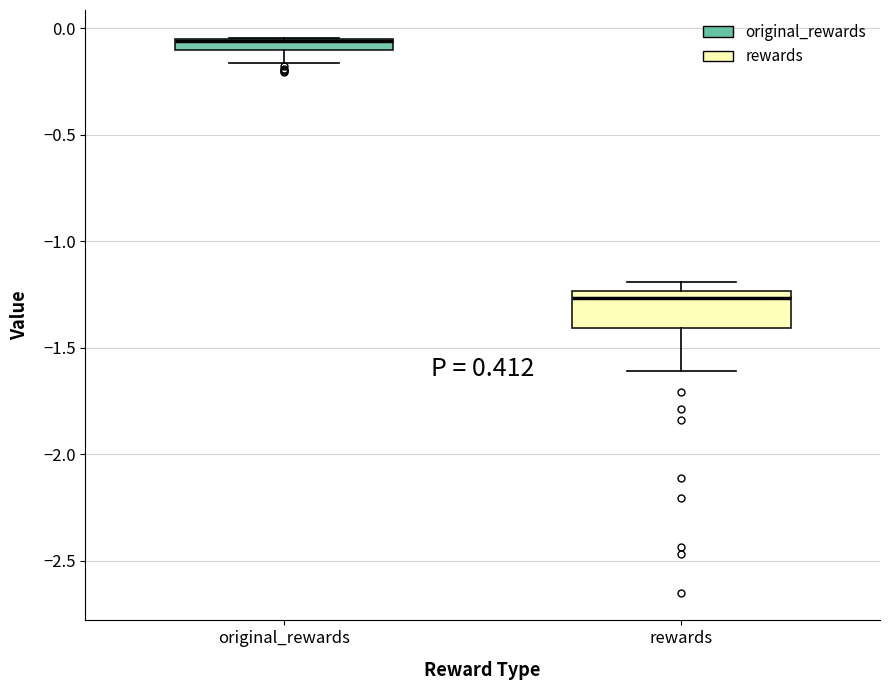

Which box is the tallest, from its lower edge to its upper edge?

rewards